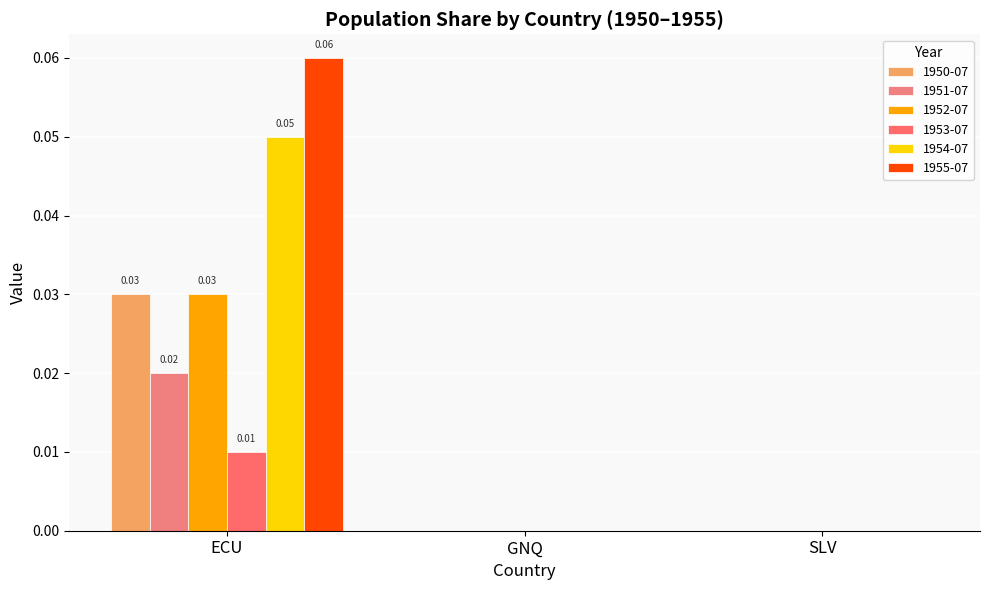

Reading right to left, extract all data points from this chart.

1950-07: 0.0	0.0	0.0
1951-07: 0.0	0.0	0.0
1952-07: 0.0	0.0	0.0
1953-07: 0.0	0.0	0.0
1954-07: 0.0	0.0	0.1
1955-07: 0.0	0.0	0.1